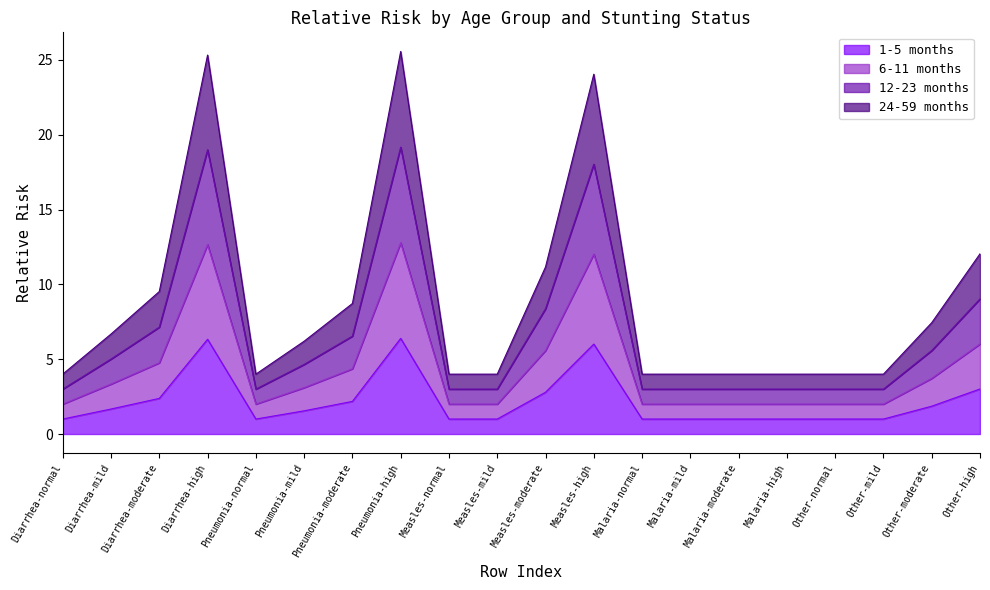

Where does the 6-11 months series first go above 3?

Diarrhea-mild